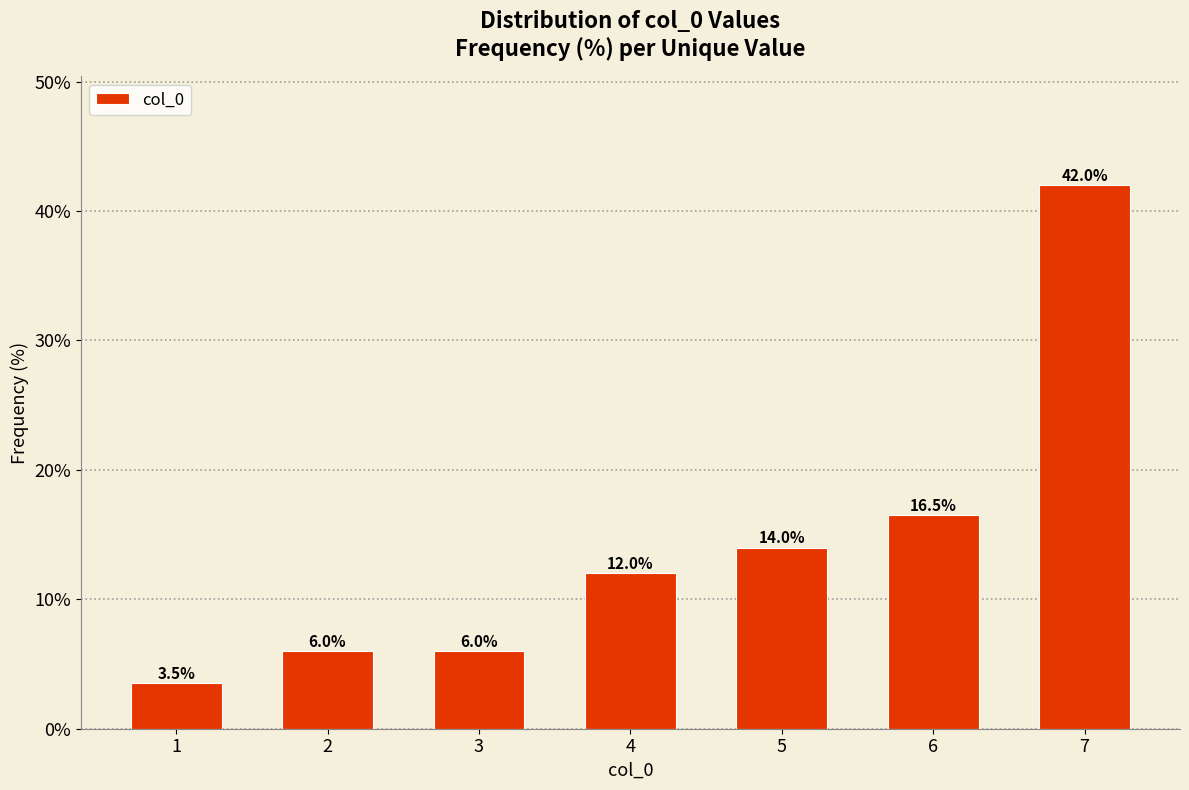

Reading left to right, list all the values displayed in this chart.

1=3.5	2=6.0	3=6.0	4=12.0	5=14.0	6=16.5	7=42.0